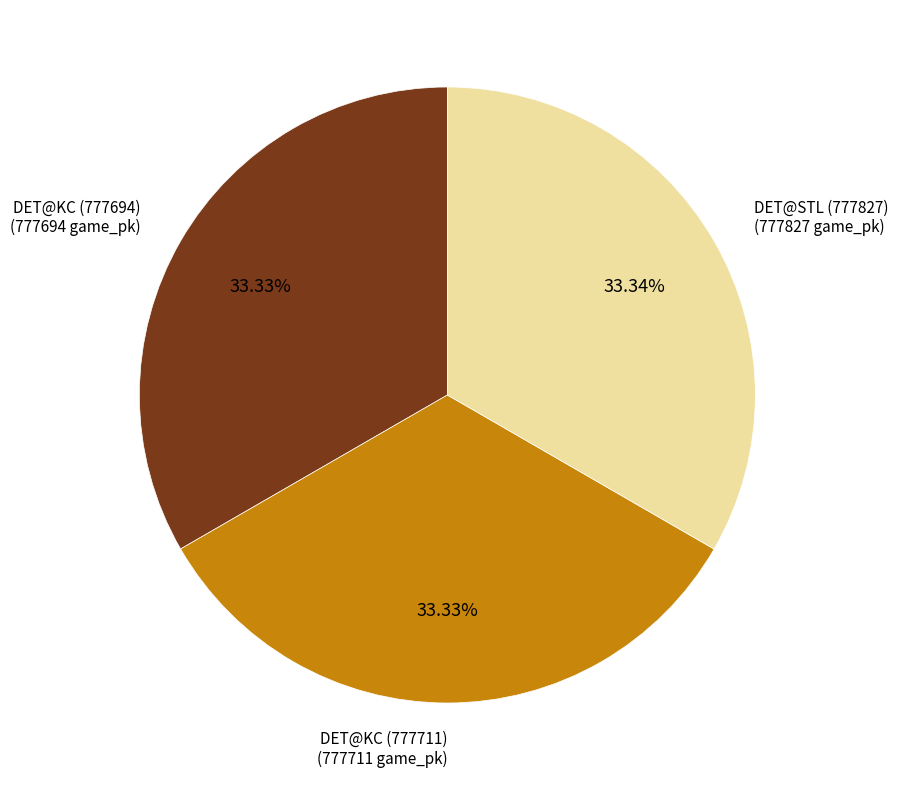

Is there a majority slice in this chart?

No